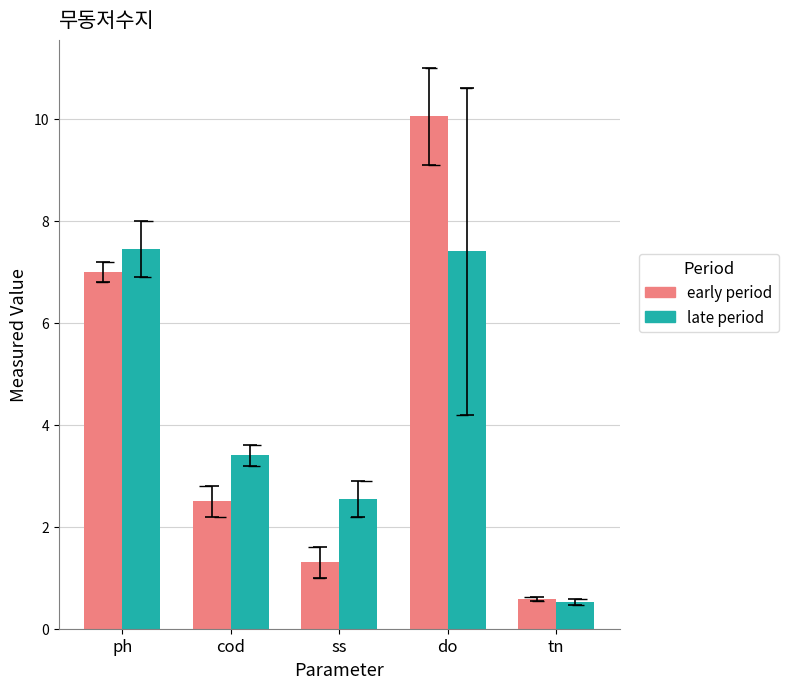

What is the maximum value for early period?

10.1